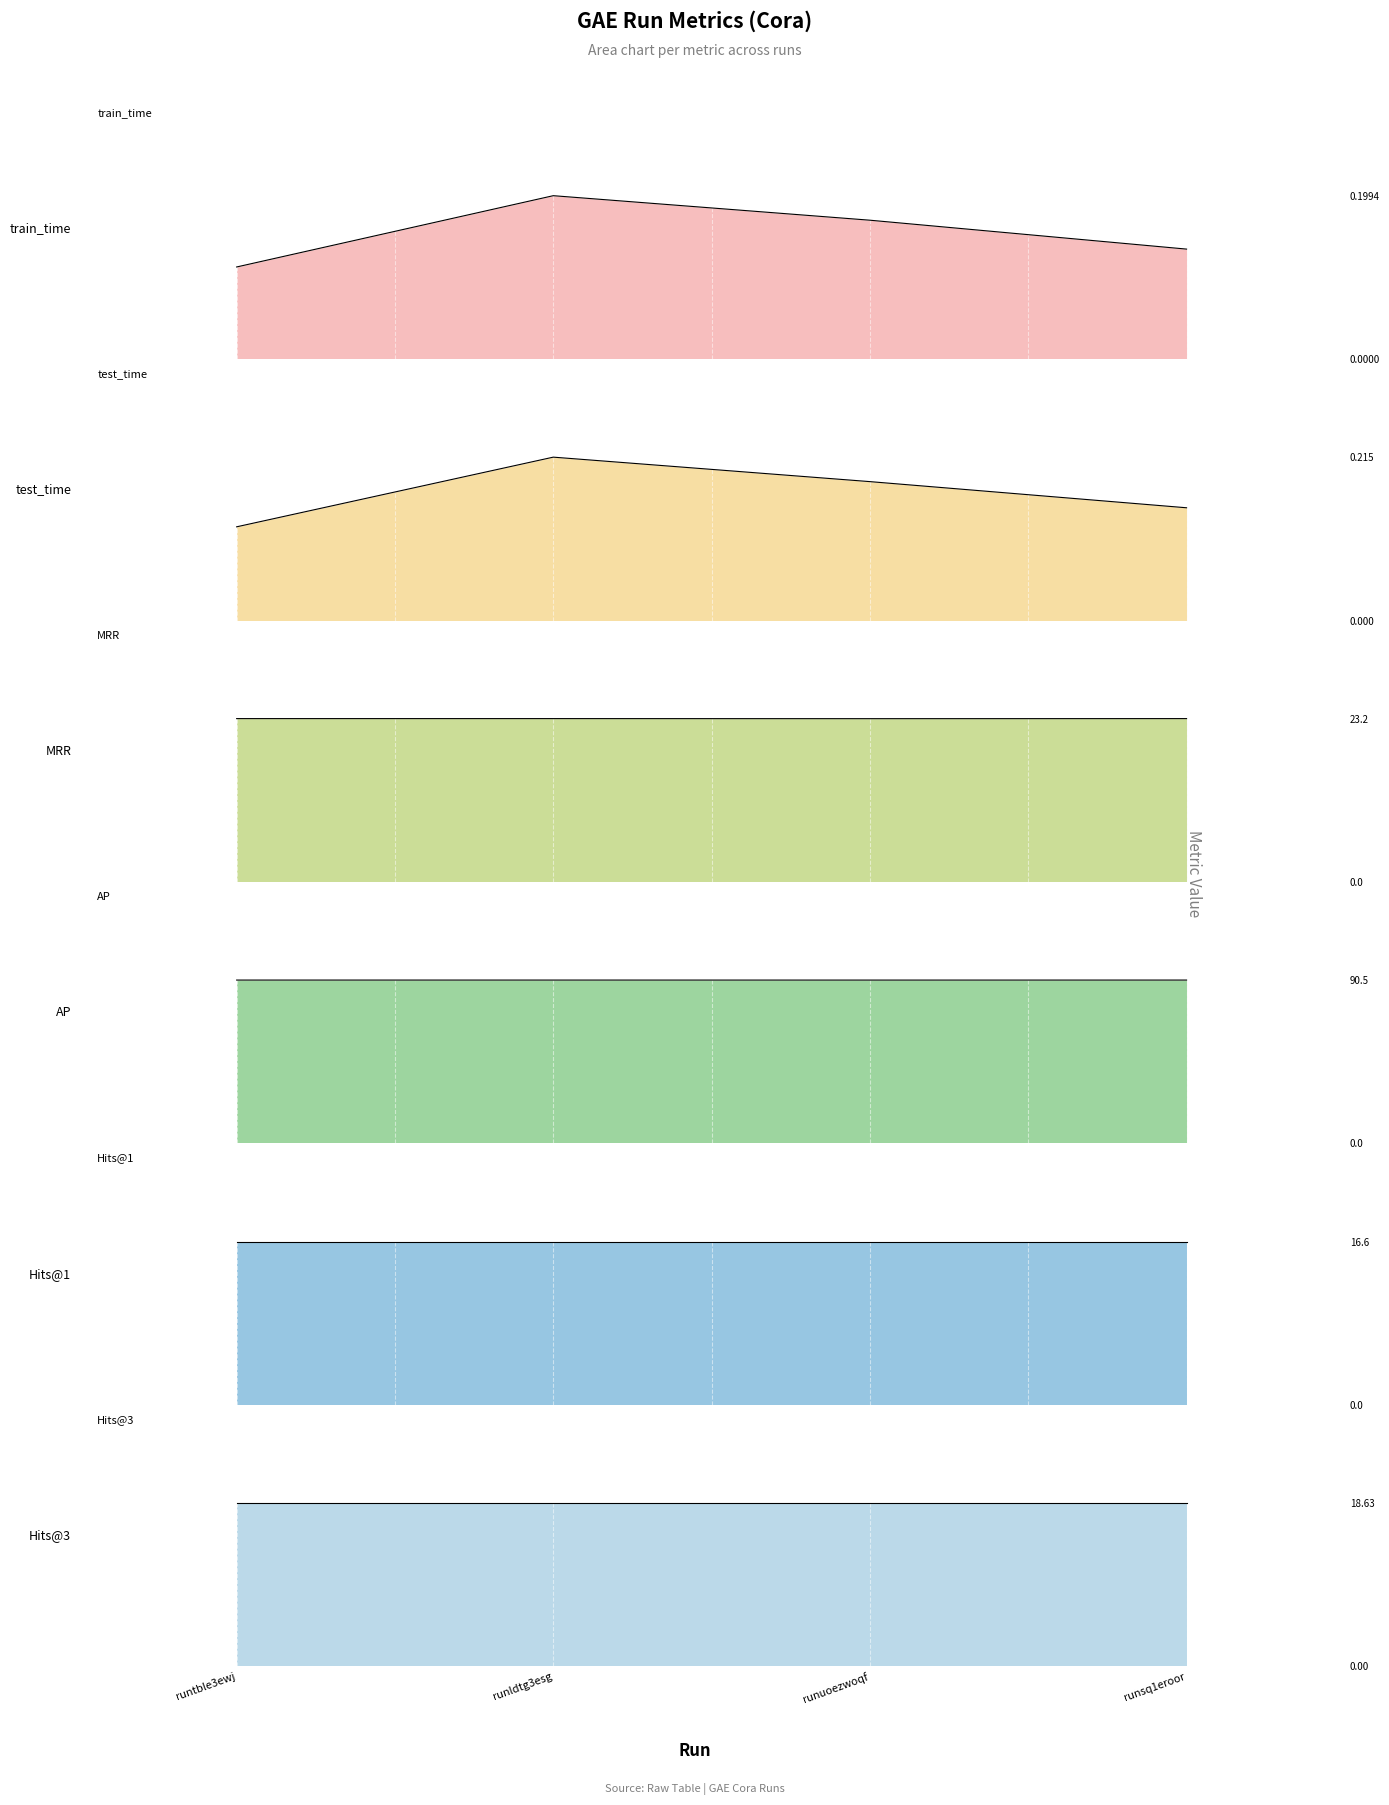

What value does the train_time series have at runsq1eroor?

0.1